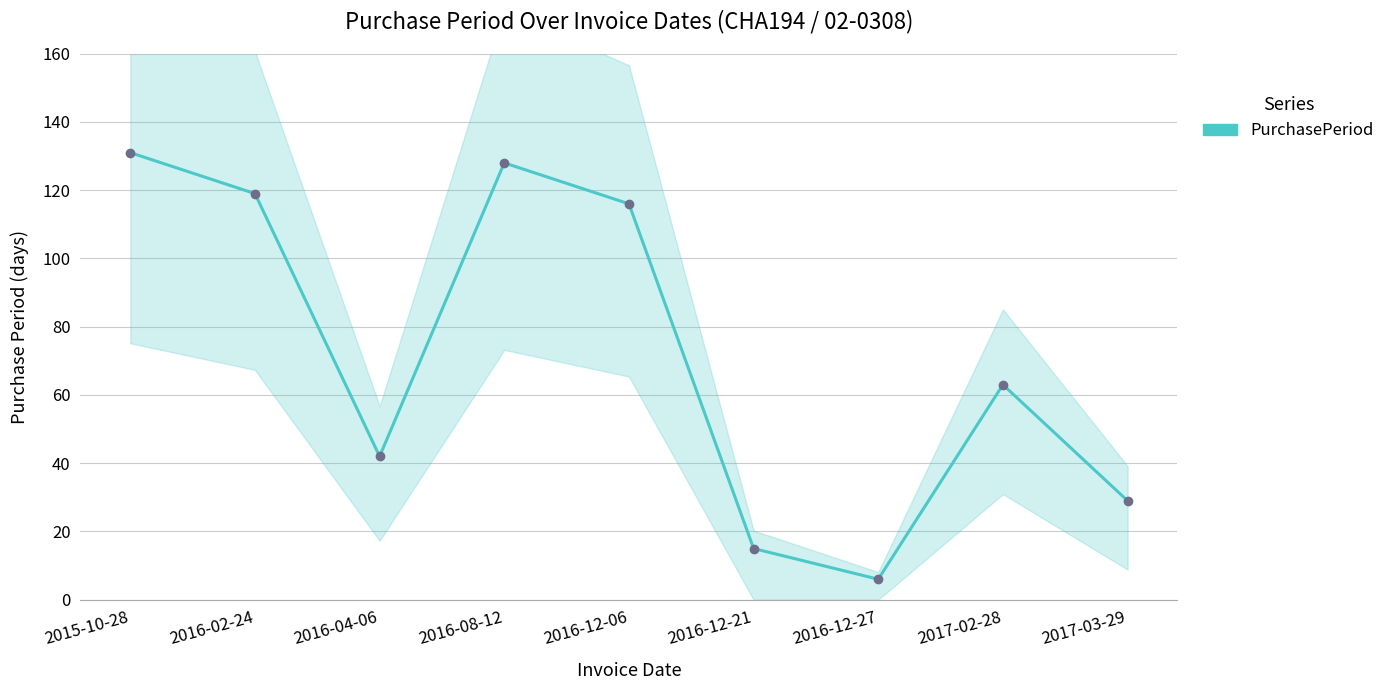

What is the difference between the values at 2016-02-24 and 2016-12-06?

3